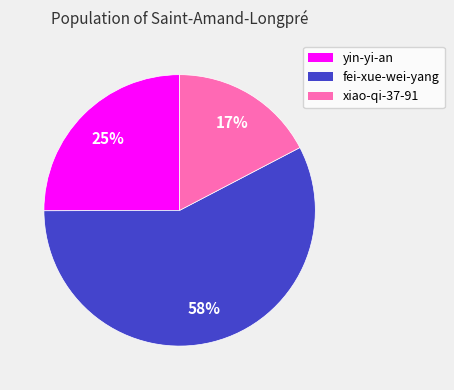

To the nearest percent, what percentage of the pie is yin-yi-an?

25%